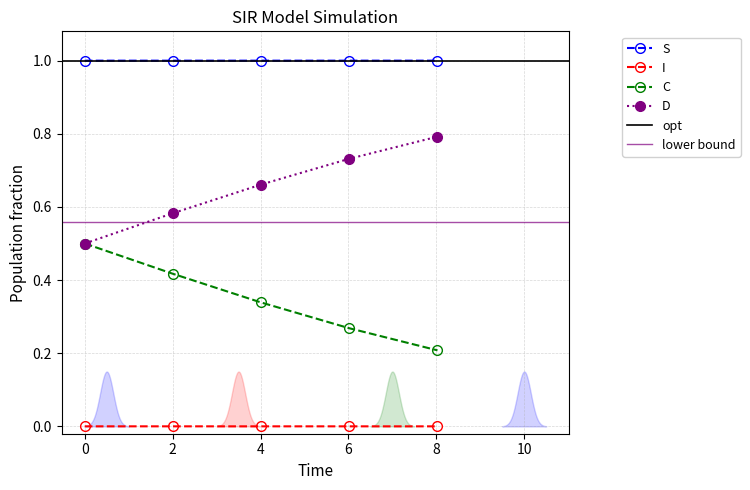

The value of C at 8.02675585284281 is 0.2. True or false?

True